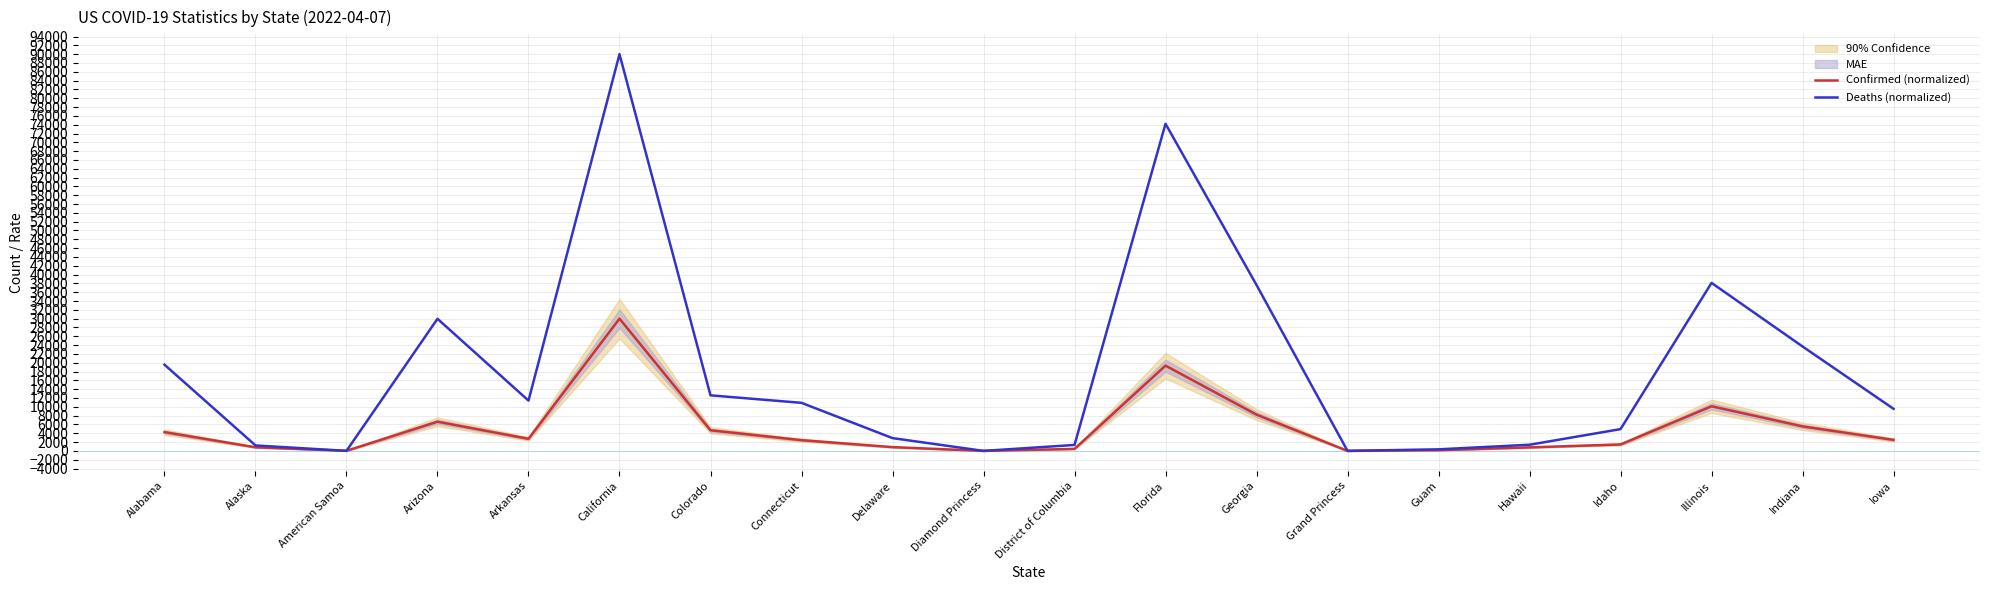

Between which two adjacent categories do Deaths (normalized) and Confirmed (normalized) first intersect?

Alaska and American Samoa